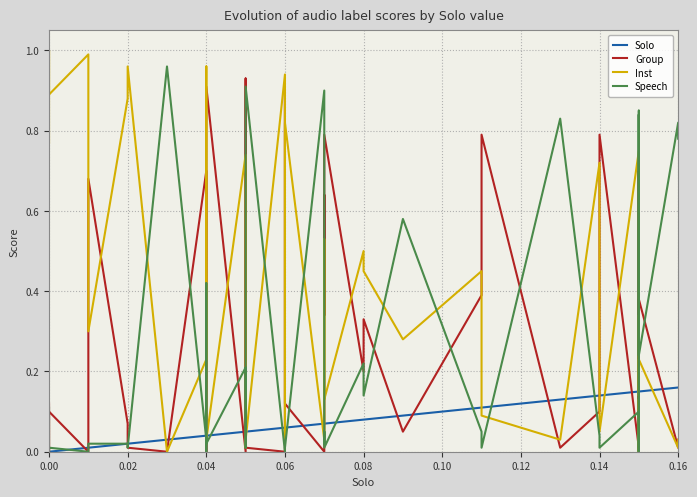

True or false: Group has more than 1 points higher than both neighbors.

True